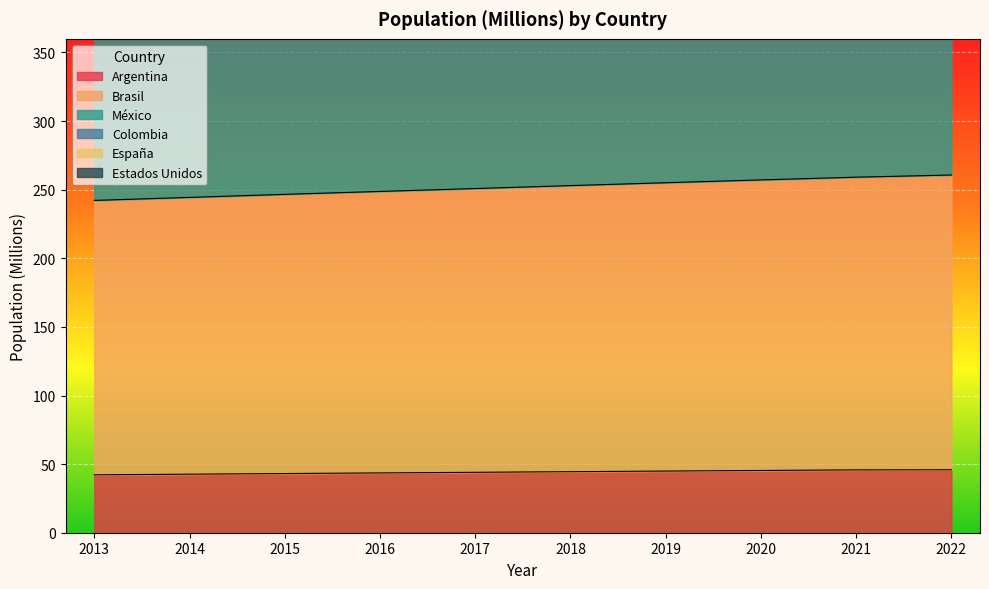

Which series has the largest total across all categories?

Estados Unidos